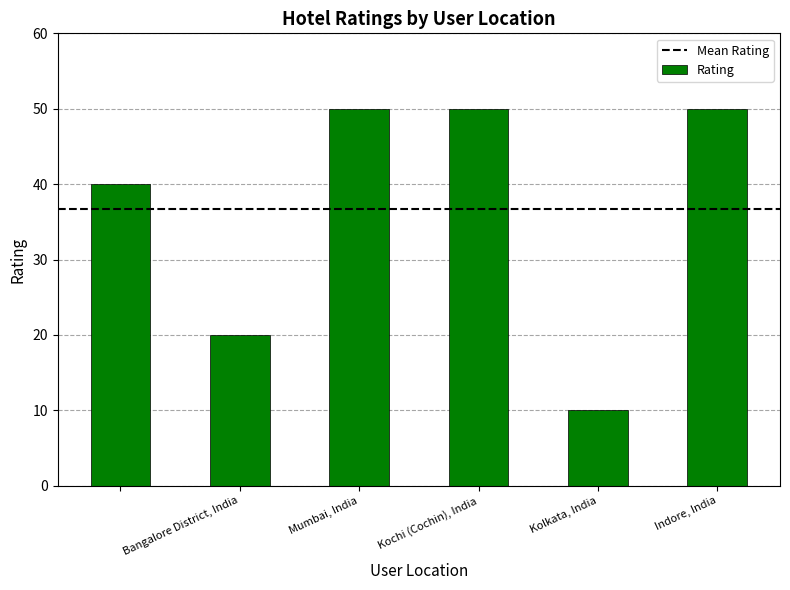

What is the value of the 4th bar from the left?

50